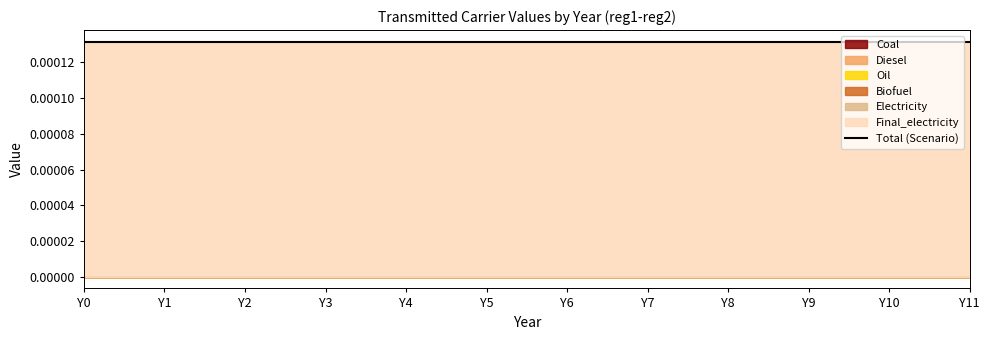

How many categories are shown in the chart?

12